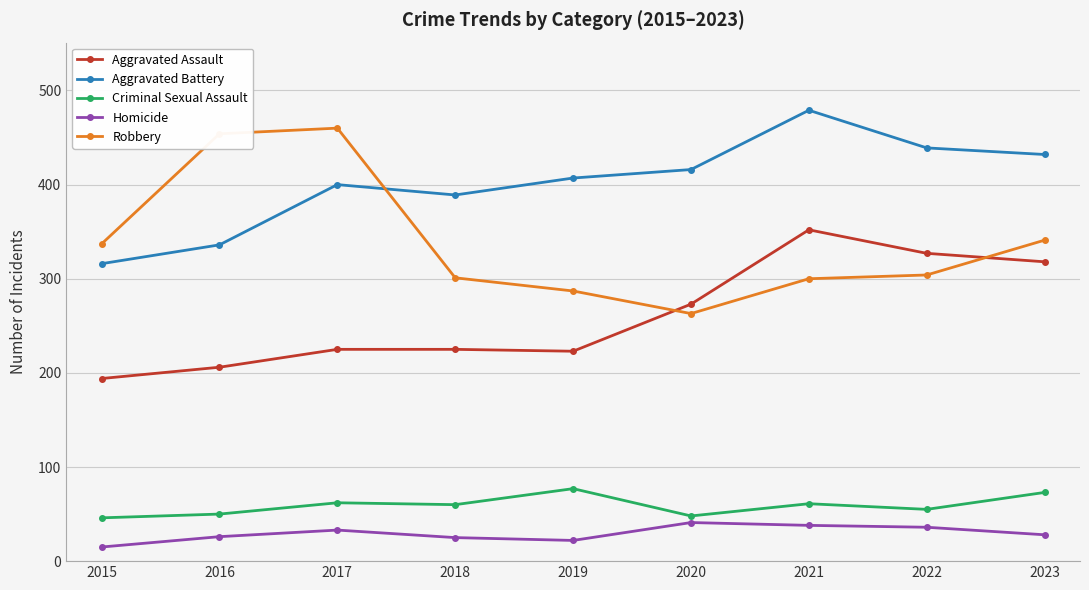

True or false: Aggravated Assault and Aggravated Battery intersect in this chart.

False